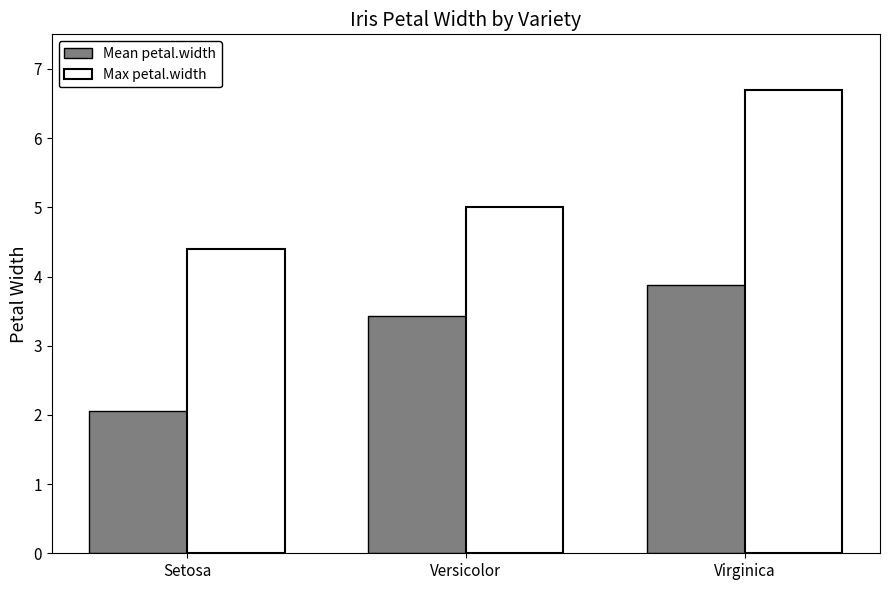

At which label does Mean petal.width first exceed 3?

Versicolor